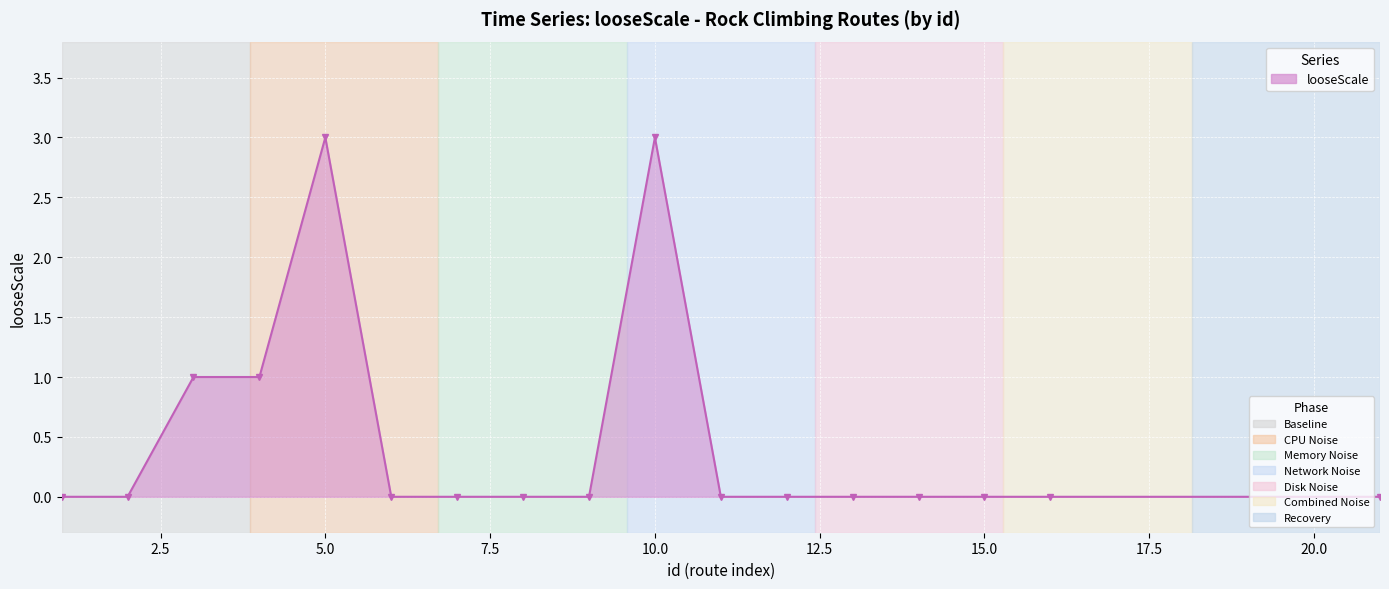

Count the number of categories in the chart.

17